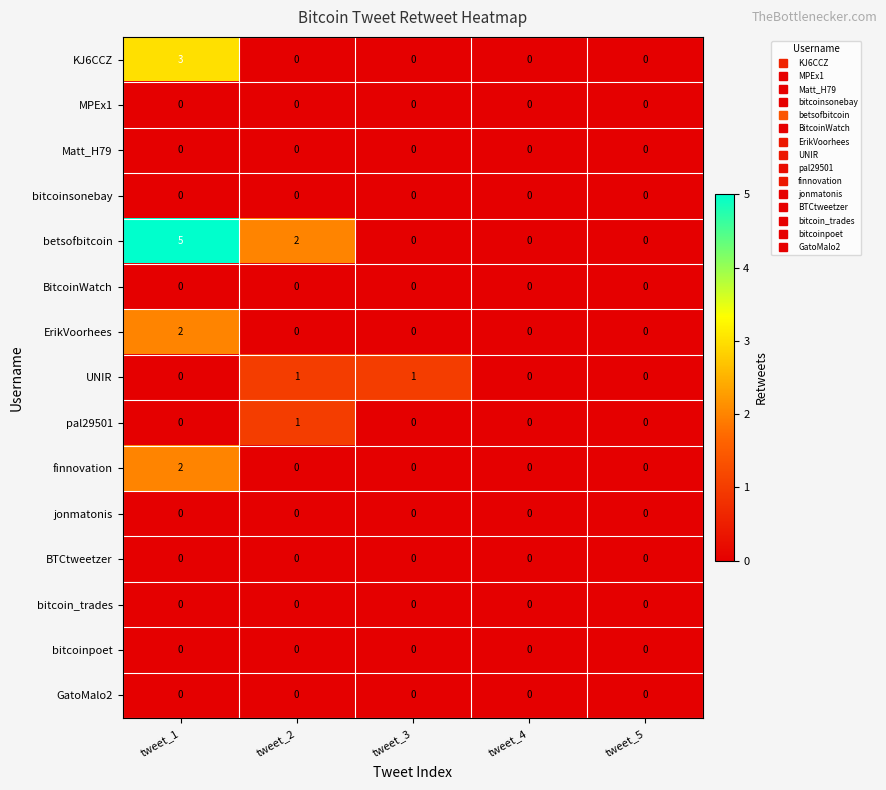

Which series has the largest total across all categories?

betsofbitcoin